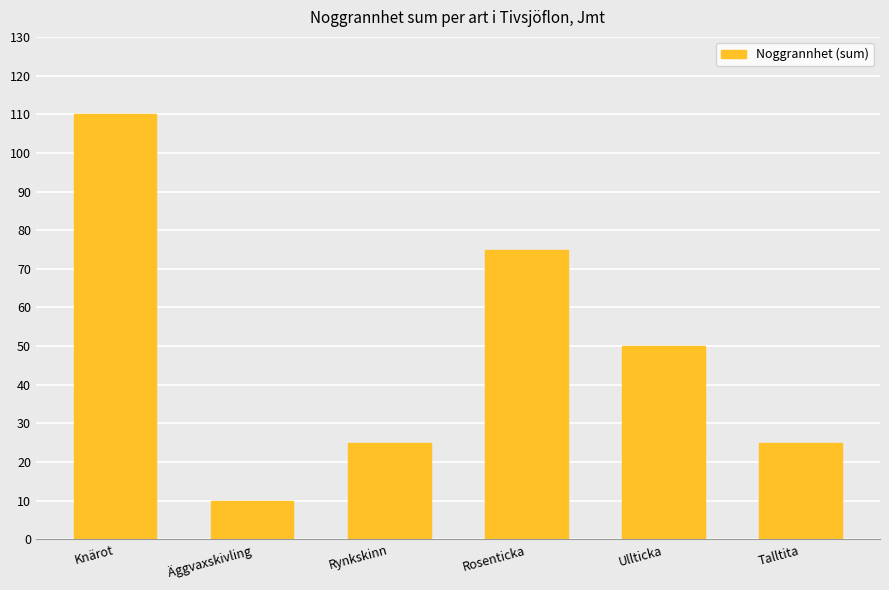

What is the value of the 6th bar from the left?

25